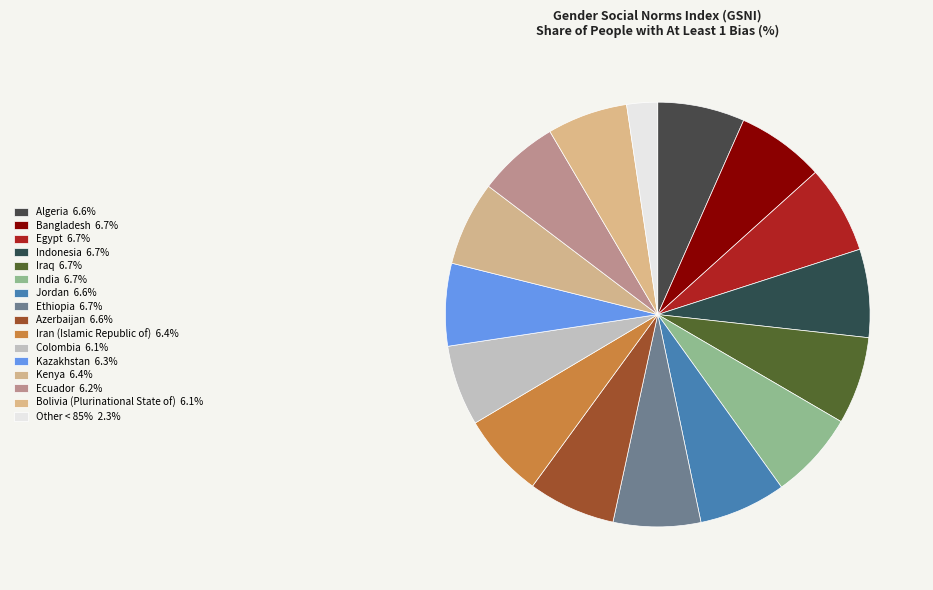

How many segments does this pie chart have?

16